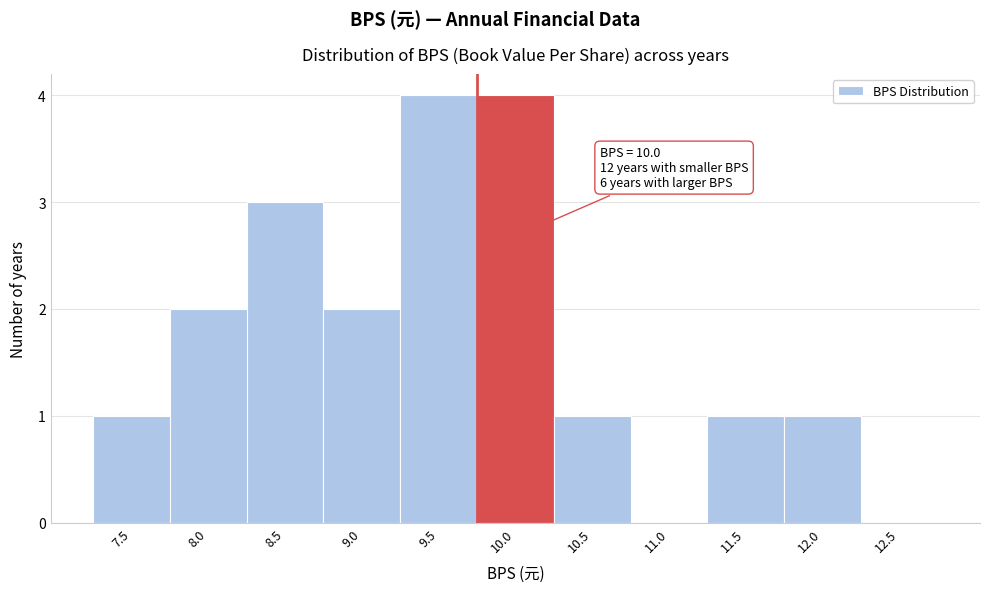

Reading left to right, transcribe all the data shown in this chart.

7.5=1	8.0=2	8.5=3	9.0=2	9.5=4	10.0=4	10.5=1	11.0=0	11.5=1	12.0=1	12.5=0